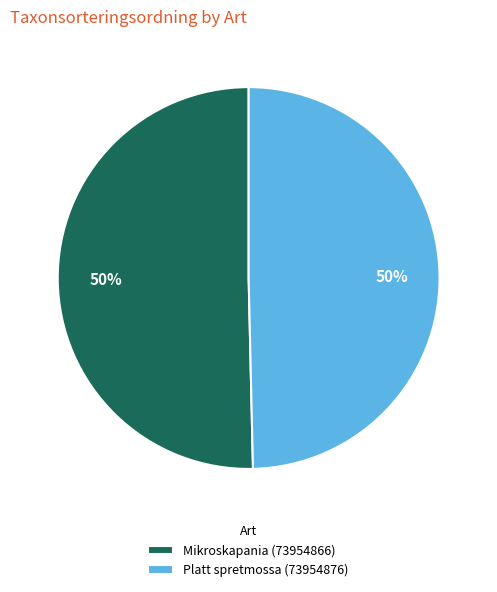

To the nearest percent, what portion does Platt spretmossa (73954876) represent?

50%